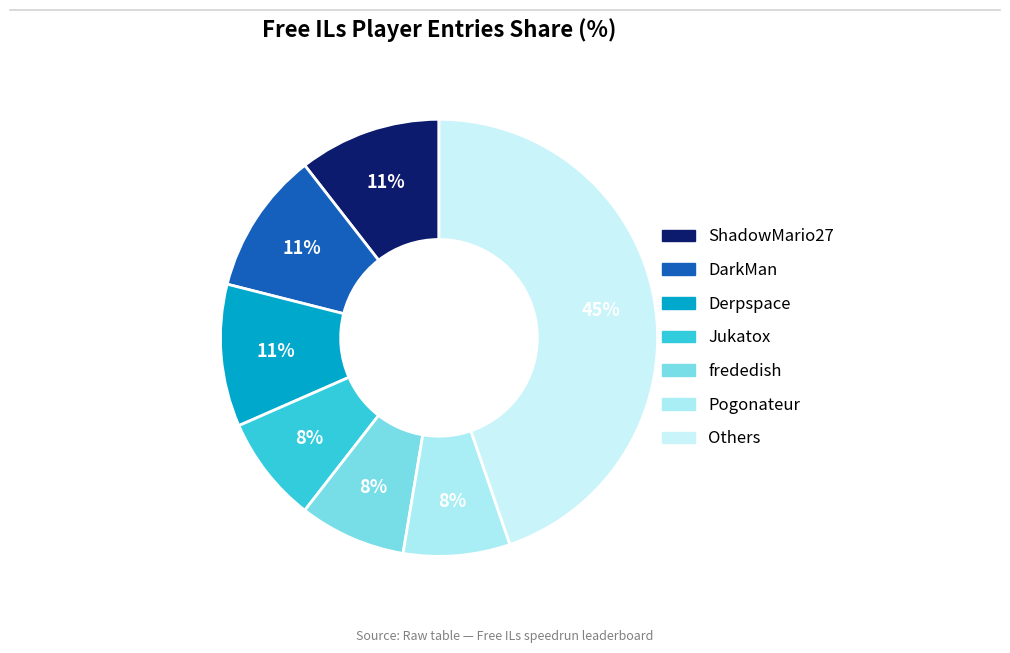

How many segments does this pie chart have?

7